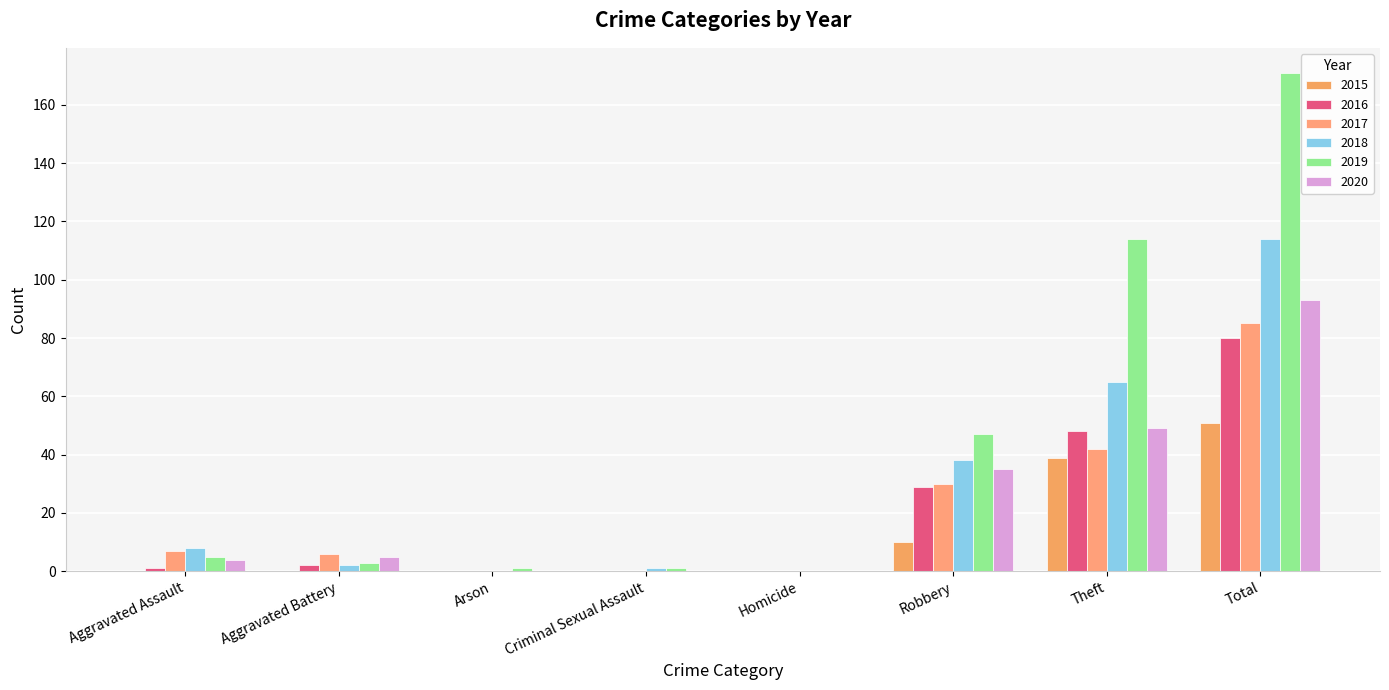

How many series are shown in this chart?

6